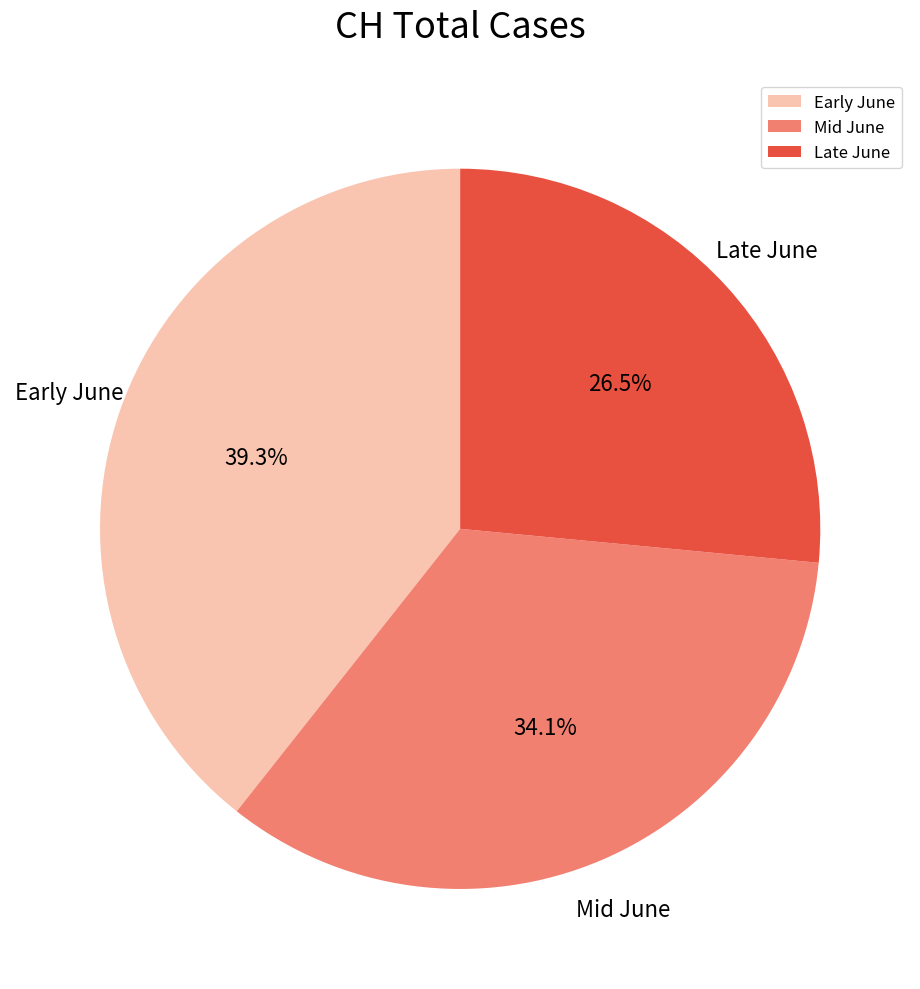

Approximately how many times larger is the value at Early June compared to Mid June?

1.2